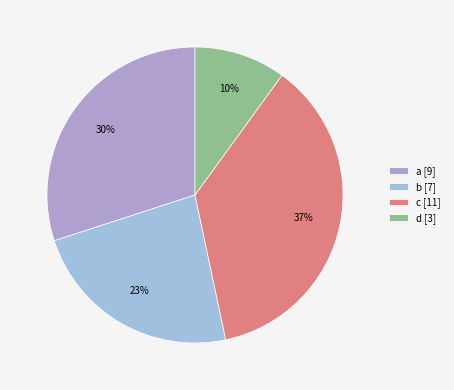

How many slices are in this pie chart?

4